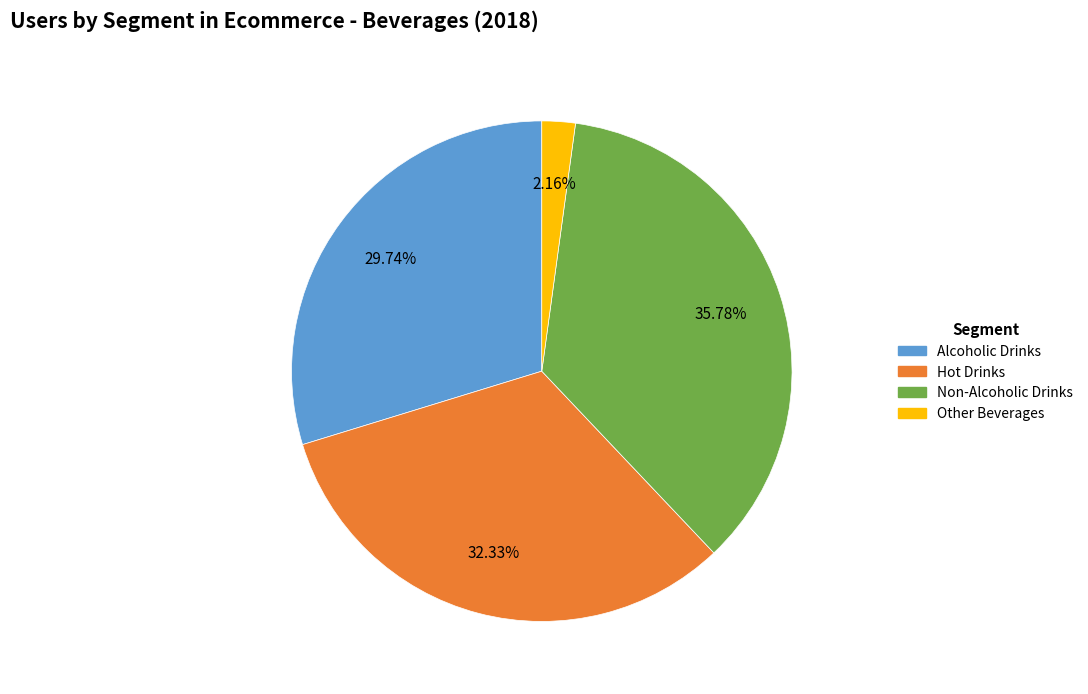

The Alcoholic Drinks slice represents 23% of the pie. True or false?

False